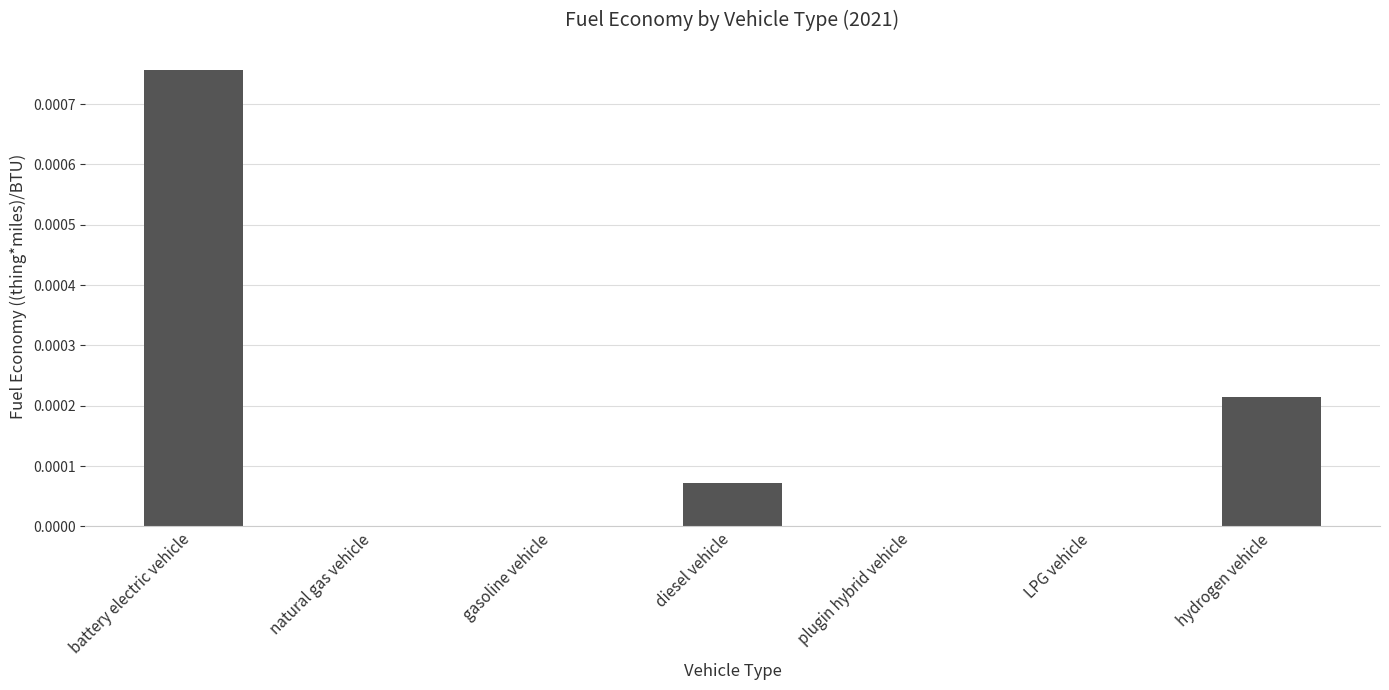

The chart shows a value of 0.0 at plugin hybrid vehicle. True or false?

True